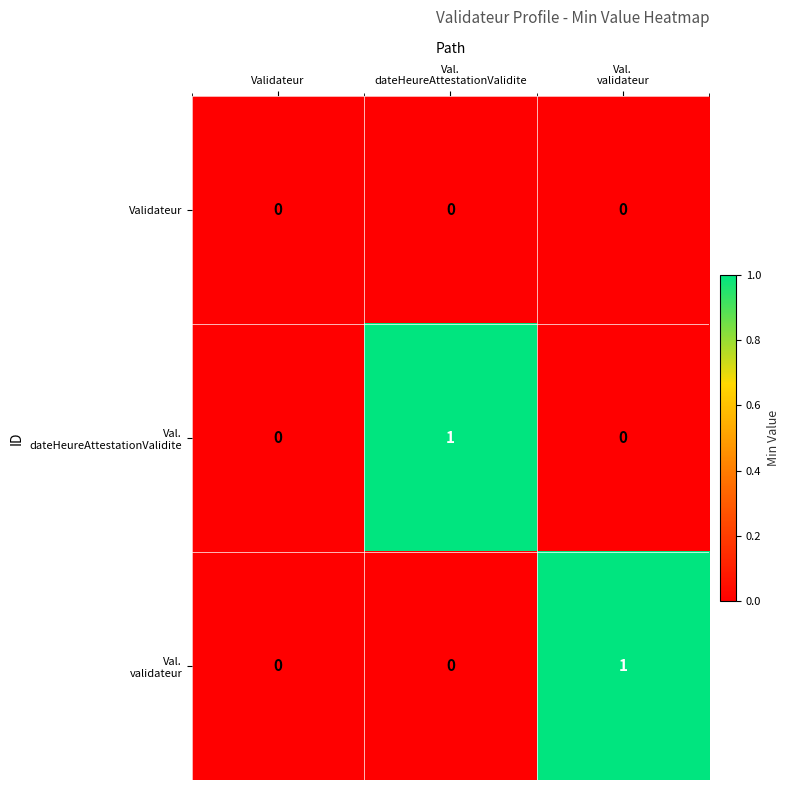

Is it true that Validateur equals 0 at Validateur?

True